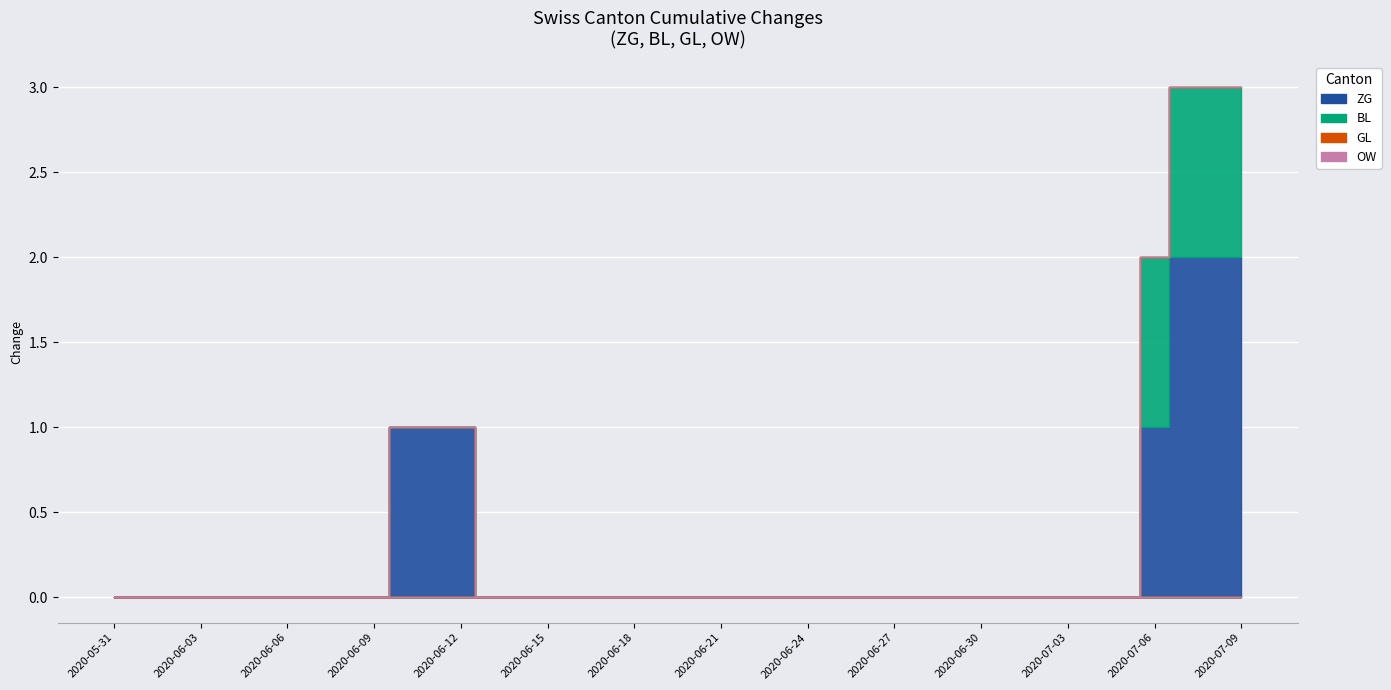

Reading right to left, transcribe all the data shown in this chart.

ZG: 2020-07-09=2	2020-07-08=2	2020-07-07=2	2020-07-06=1	2020-07-05=0	2020-07-04=0	2020-07-03=0	2020-07-02=0	2020-07-01=0	2020-06-30=0	2020-06-29=0	2020-06-28=0	2020-06-27=0	2020-06-26=0	2020-06-25=0	2020-06-24=0	2020-06-23=0	2020-06-22=0	2020-06-21=0	2020-06-20=0	2020-06-19=0	2020-06-18=0	2020-06-17=0	2020-06-16=0	2020-06-15=0	2020-06-14=0	2020-06-13=0	2020-06-12=0	2020-06-11=1	2020-06-10=1	2020-06-09=0	2020-06-08=0	2020-06-07=0	2020-06-06=0	2020-06-05=0	2020-06-04=0	2020-06-03=0	2020-06-02=0	2020-06-01=0	2020-05-31=0
BL: 2020-07-09=1	2020-07-08=1	2020-07-07=1	2020-07-06=1	2020-07-05=0	2020-07-04=0	2020-07-03=0	2020-07-02=0	2020-07-01=0	2020-06-30=0	2020-06-29=0	2020-06-28=0	2020-06-27=0	2020-06-26=0	2020-06-25=0	2020-06-24=0	2020-06-23=0	2020-06-22=0	2020-06-21=0	2020-06-20=0	2020-06-19=0	2020-06-18=0	2020-06-17=0	2020-06-16=0	2020-06-15=0	2020-06-14=0	2020-06-13=0	2020-06-12=0	2020-06-11=0	2020-06-10=0	2020-06-09=0	2020-06-08=0	2020-06-07=0	2020-06-06=0	2020-06-05=0	2020-06-04=0	2020-06-03=0	2020-06-02=0	2020-06-01=0	2020-05-31=0
GL: 2020-07-09=0	2020-07-08=0	2020-07-07=0	2020-07-06=0	2020-07-05=0	2020-07-04=0	2020-07-03=0	2020-07-02=0	2020-07-01=0	2020-06-30=0	2020-06-29=0	2020-06-28=0	2020-06-27=0	2020-06-26=0	2020-06-25=0	2020-06-24=0	2020-06-23=0	2020-06-22=0	2020-06-21=0	2020-06-20=0	2020-06-19=0	2020-06-18=0	2020-06-17=0	2020-06-16=0	2020-06-15=0	2020-06-14=0	2020-06-13=0	2020-06-12=0	2020-06-11=0	2020-06-10=0	2020-06-09=0	2020-06-08=0	2020-06-07=0	2020-06-06=0	2020-06-05=0	2020-06-04=0	2020-06-03=0	2020-06-02=0	2020-06-01=0	2020-05-31=0
OW: 2020-07-09=0	2020-07-08=0	2020-07-07=0	2020-07-06=0	2020-07-05=0	2020-07-04=0	2020-07-03=0	2020-07-02=0	2020-07-01=0	2020-06-30=0	2020-06-29=0	2020-06-28=0	2020-06-27=0	2020-06-26=0	2020-06-25=0	2020-06-24=0	2020-06-23=0	2020-06-22=0	2020-06-21=0	2020-06-20=0	2020-06-19=0	2020-06-18=0	2020-06-17=0	2020-06-16=0	2020-06-15=0	2020-06-14=0	2020-06-13=0	2020-06-12=0	2020-06-11=0	2020-06-10=0	2020-06-09=0	2020-06-08=0	2020-06-07=0	2020-06-06=0	2020-06-05=0	2020-06-04=0	2020-06-03=0	2020-06-02=0	2020-06-01=0	2020-05-31=0